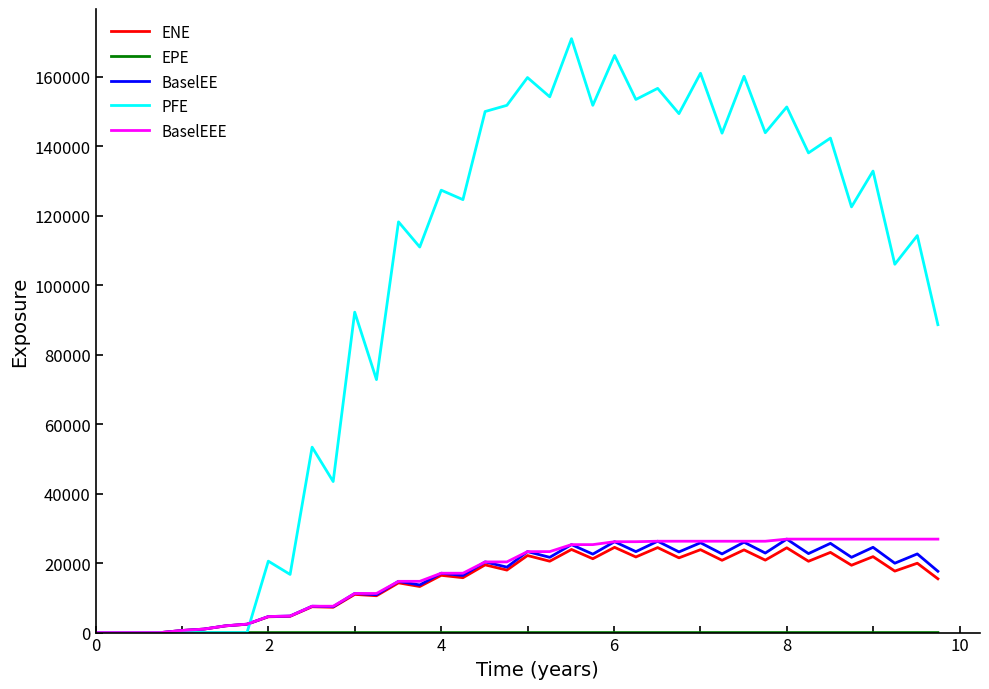

What is the maximum value for BaselEEE?

26913.6